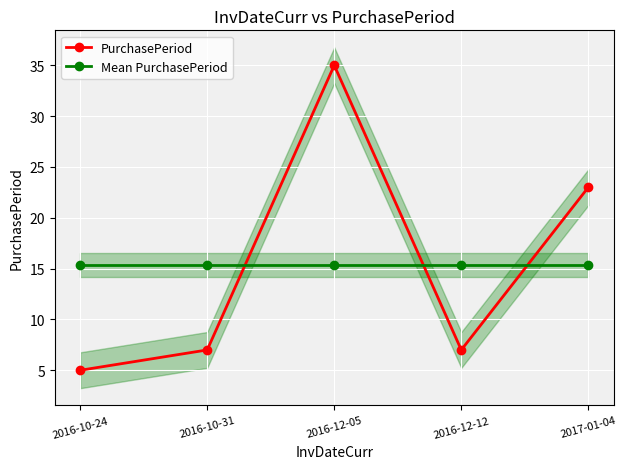

Which series has the largest total across all categories?

PurchasePeriod